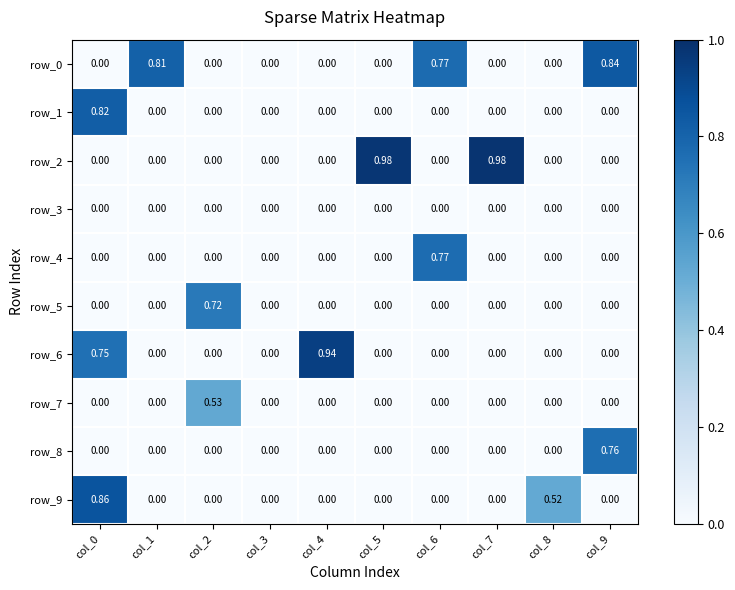

What is the difference between the highest and lowest values at col_7?

1.0